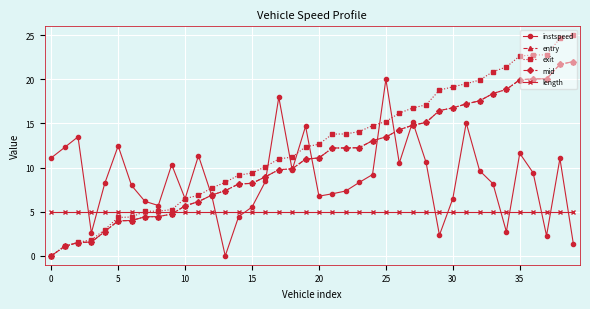

What is the difference between the maximum and minimum values in the instspeed series?

20.0